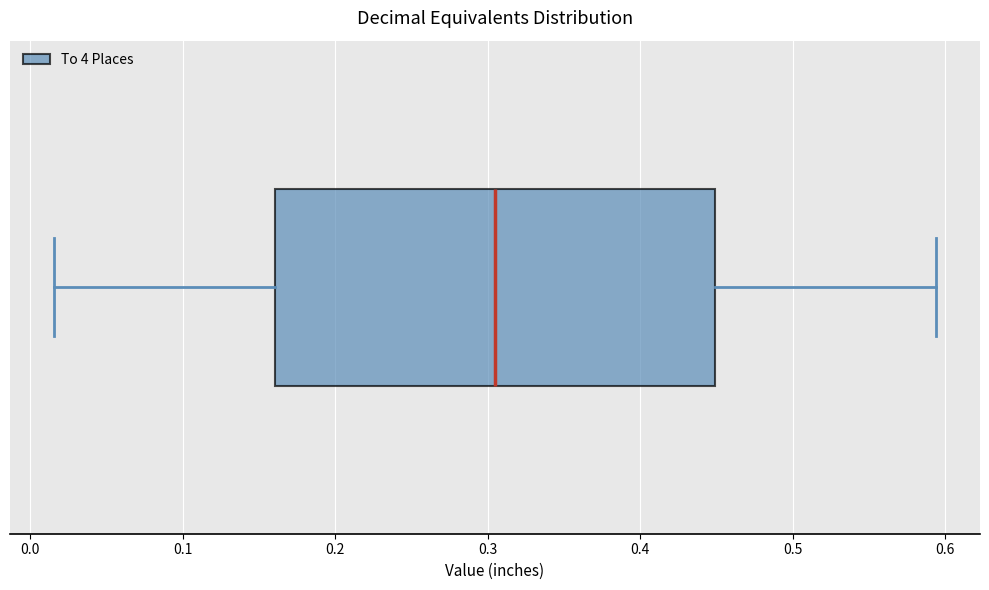

Where does the left whisker of the box end on the x-axis? The values are not printed on the chart, so give them approximately, as read against the axis.

0.02